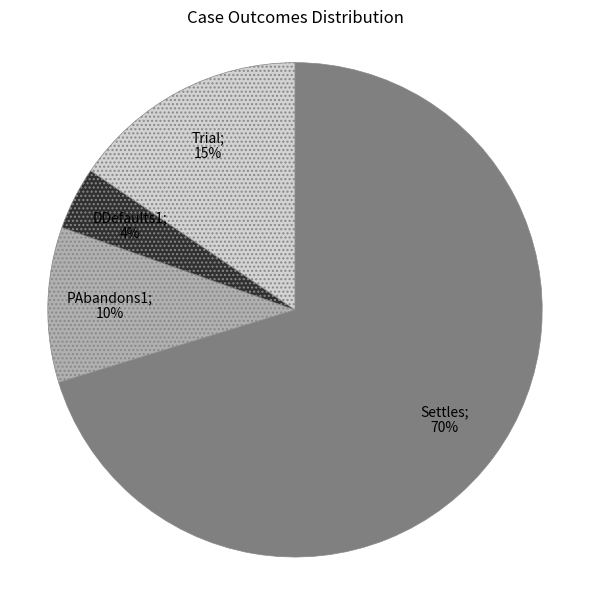

To the nearest percent, what is the average slice percentage?

25%